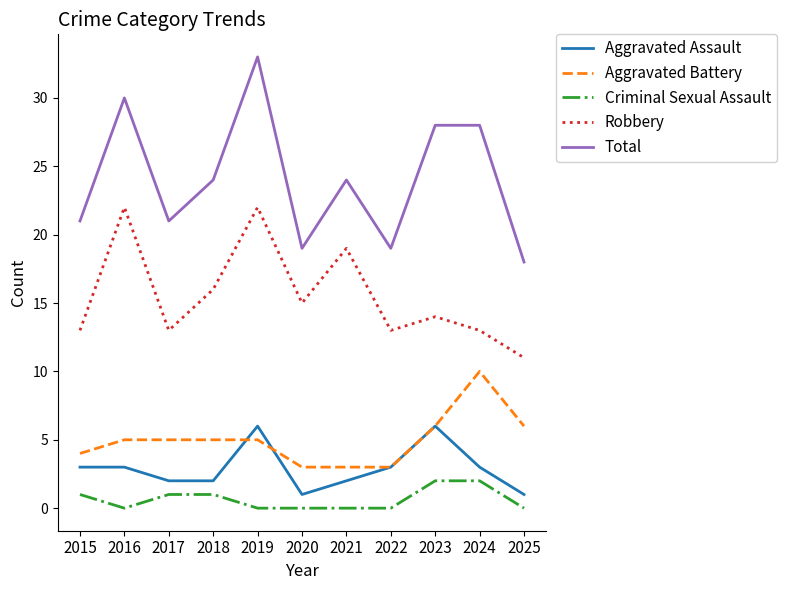

List the series in order of their peak value, lowest first.

Criminal Sexual Assault, Aggravated Assault, Aggravated Battery, Robbery, Total